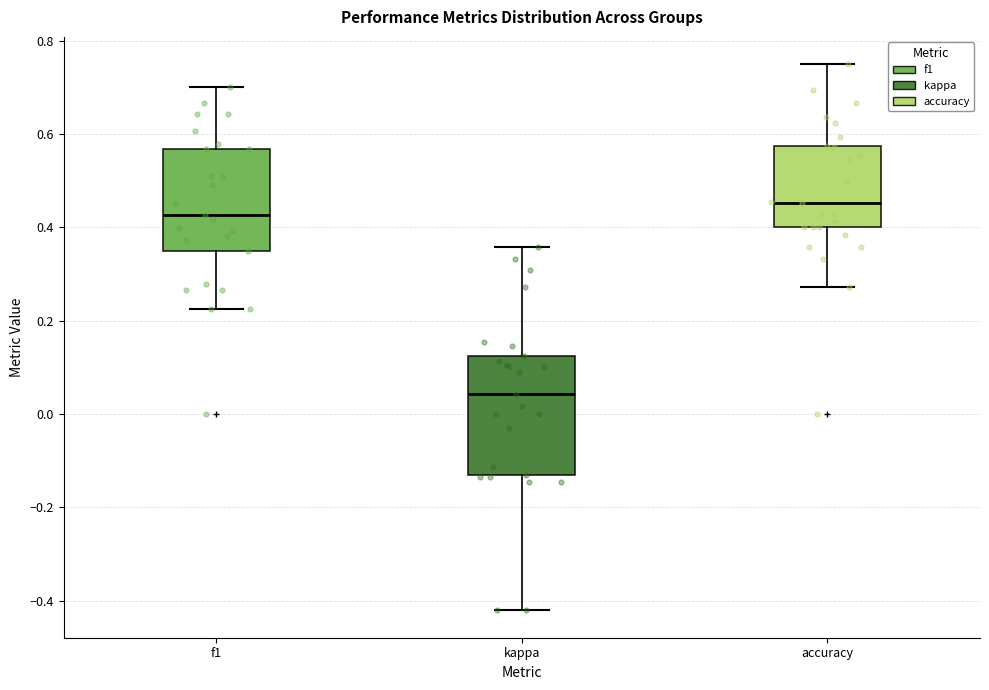

Reading left to right, transcribe this box plot: for each box, give where its median line is, the range the box spans, and where its two whiskers end, as read against the y-axis. The values are not printed on the chart, so give them approximately, as read against the axis.

f1: median 0.42, box 0.34 to 0.56, whiskers 0.22 to 0.70
kappa: median 0.04, box -0.14 to 0.12, whiskers -0.42 to 0.36
accuracy: median 0.46, box 0.40 to 0.58, whiskers 0.28 to 0.76